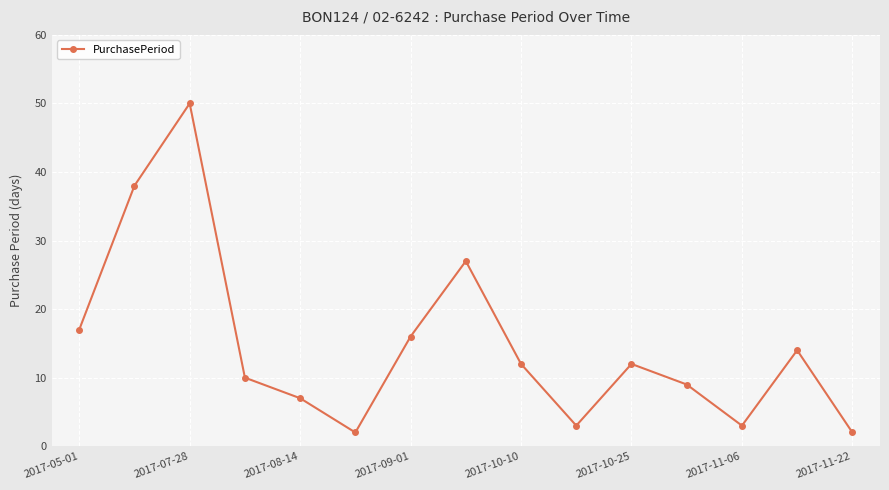

Does the chart display data point markers on the line(s)?

Yes